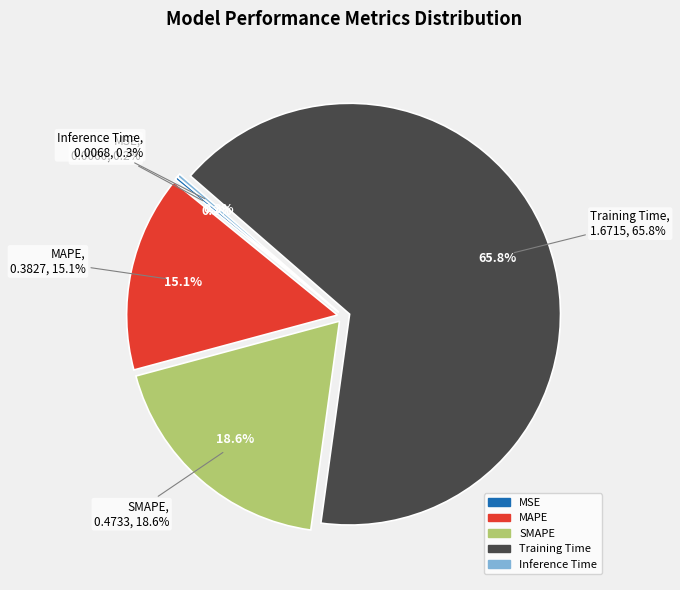

Rank the categories by value from lowest to highest.

MSE, Inference Time, MAPE, SMAPE, Training Time